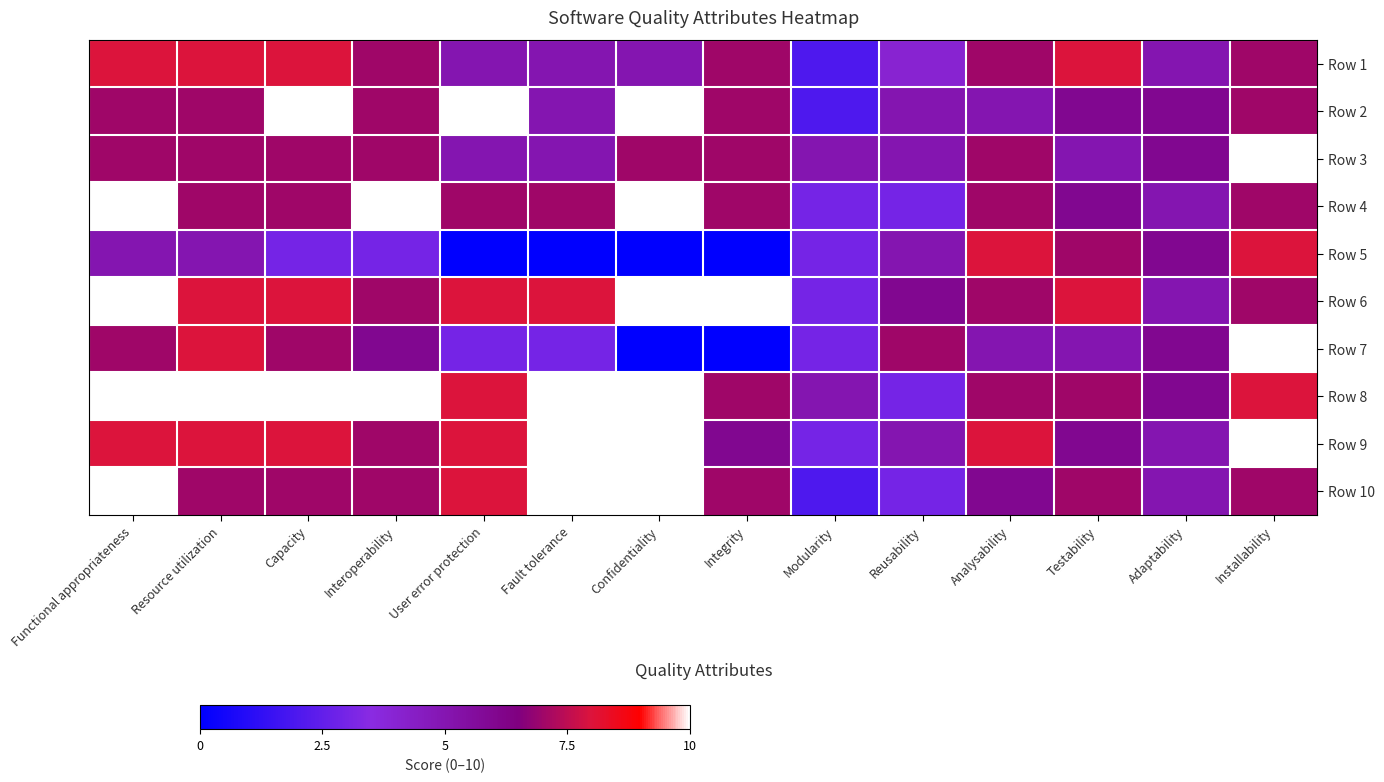

List the series in order of their peak value, highest first.

Row 2, Row 3, Row 4, Row 6, Row 7, Row 8, Row 9, Row 10, Row 1, Row 5